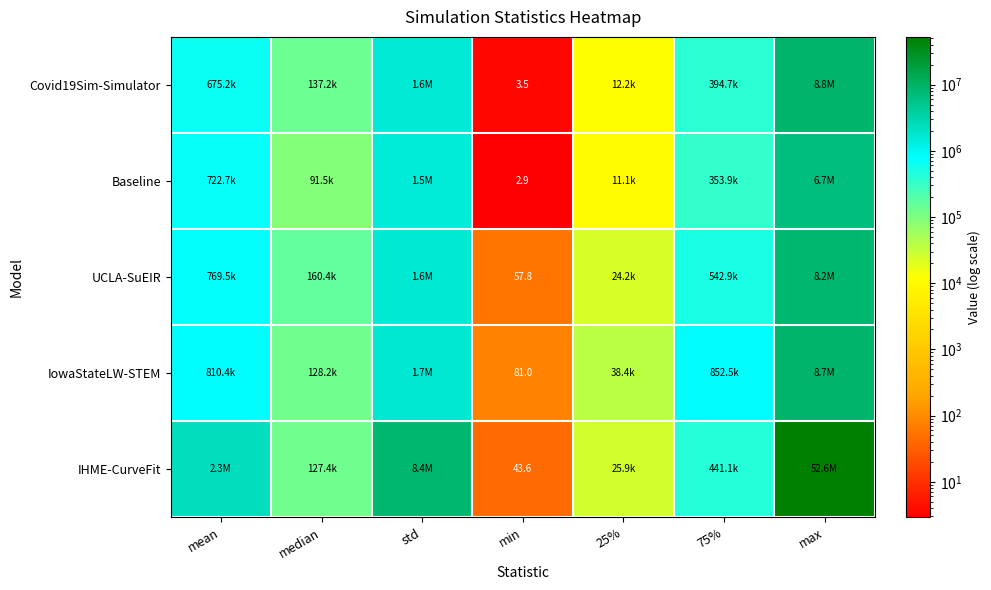

The value of IHME-CurveFit at min is 43.6. True or false?

True